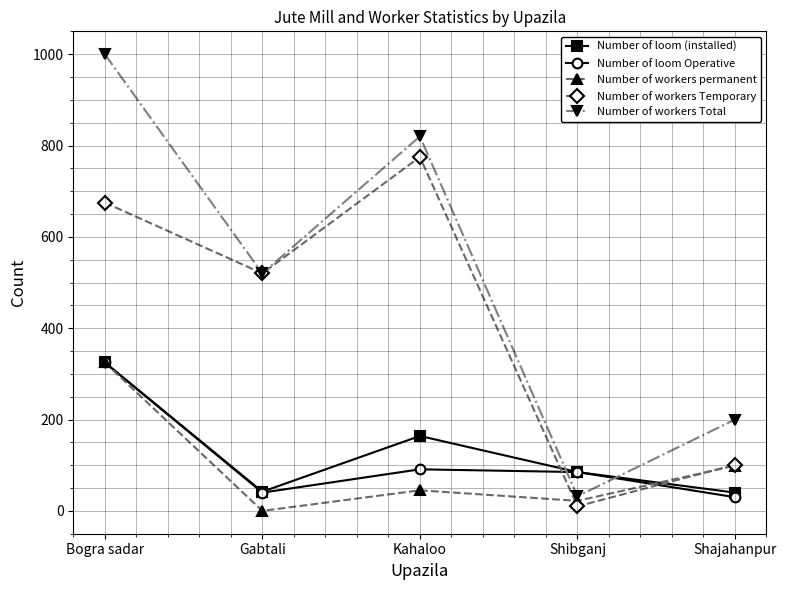

What is the total value across all series at Kahaloo?

1895